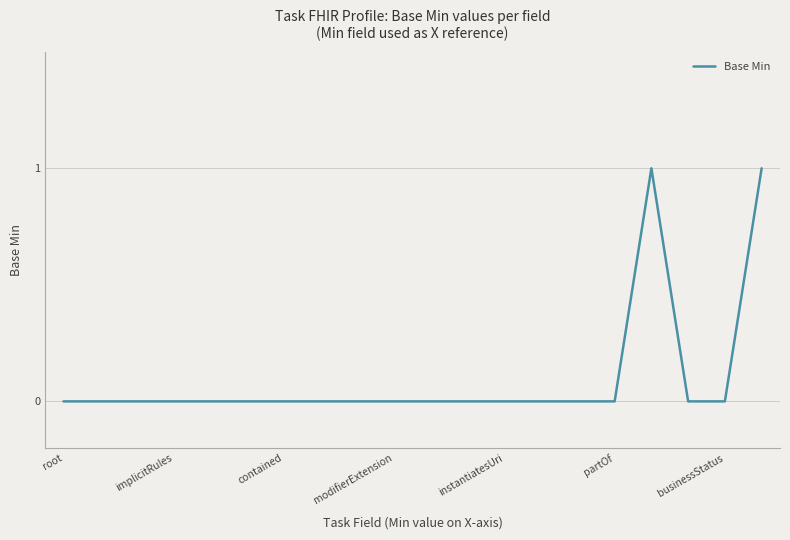

How many lines are shown in the chart?

1